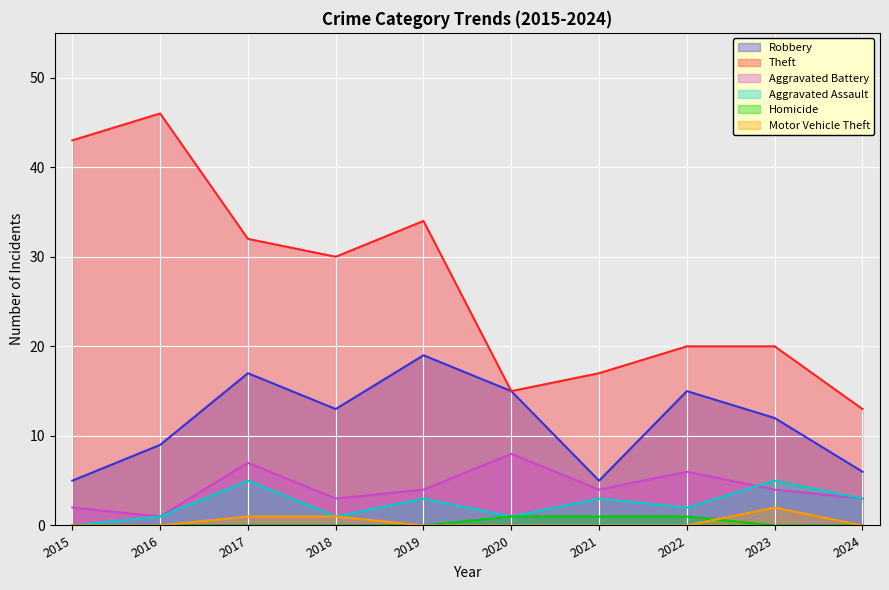

How many lines are shown in the chart?

6